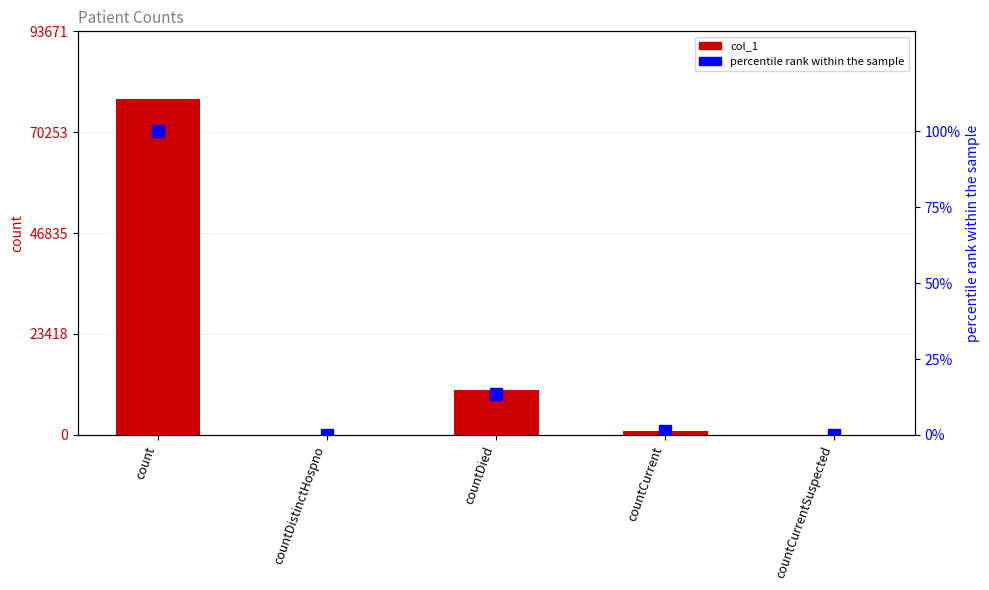

Is it true that col_1 equals 10497.0 at countDied?

True